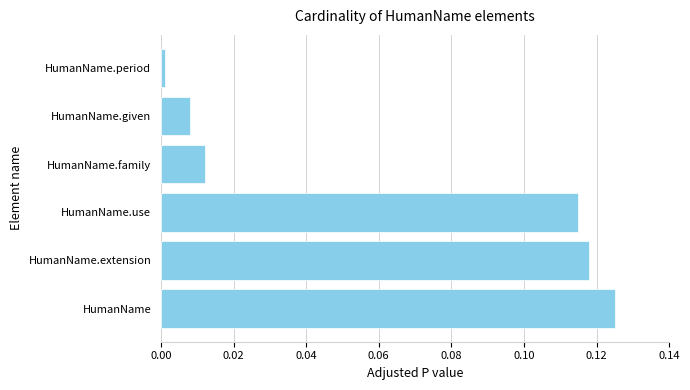

At which category does the chart reach its minimum across all series?

HumanName.period